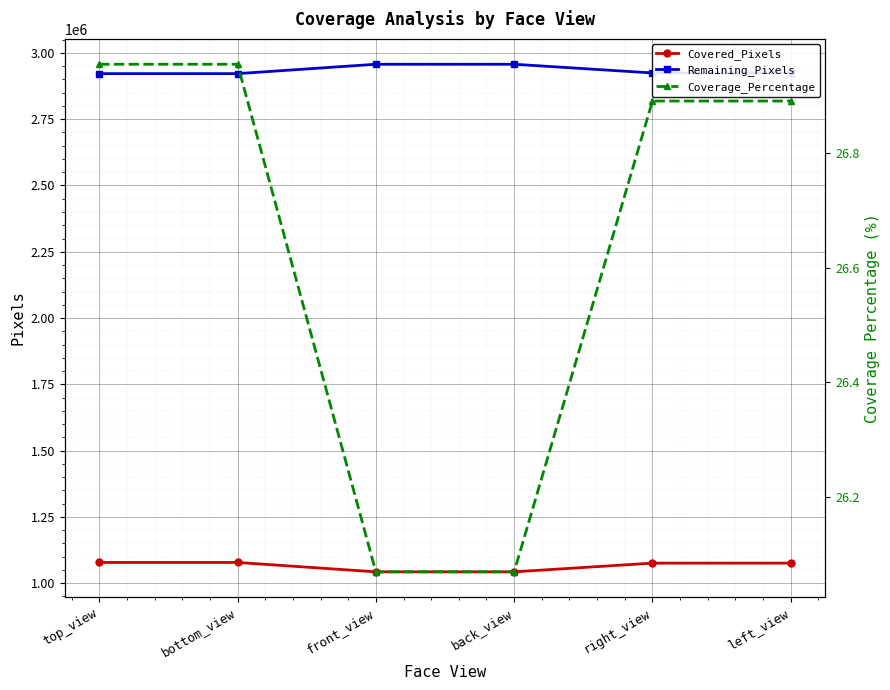

True or false: Covered_Pixels and Remaining_Pixels cross at least once.

False